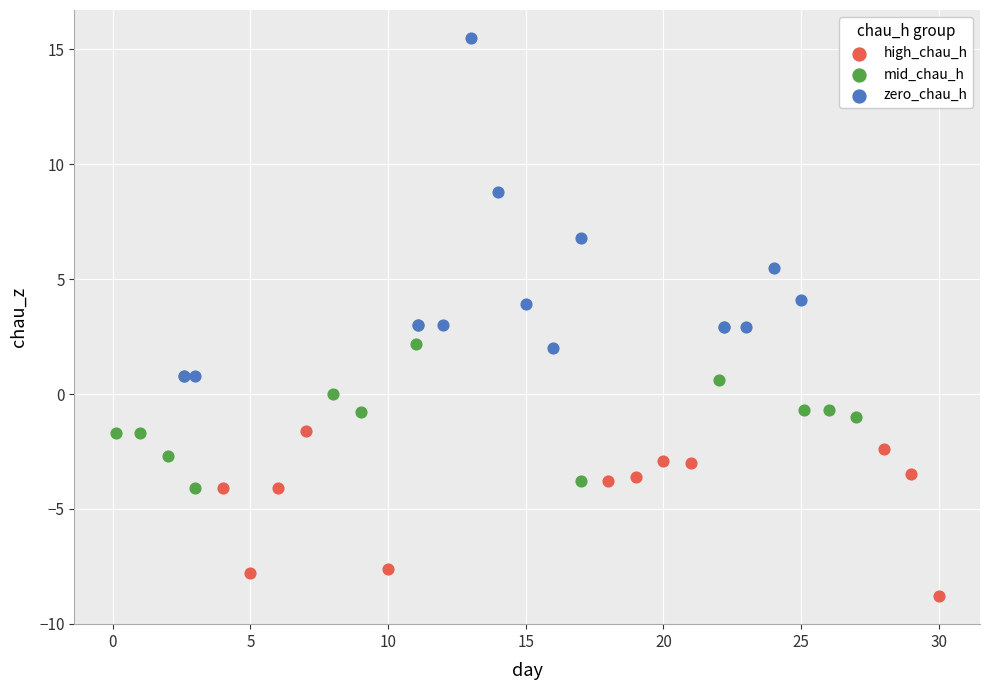

Which series has the widest spread of Y values?

zero_chau_h